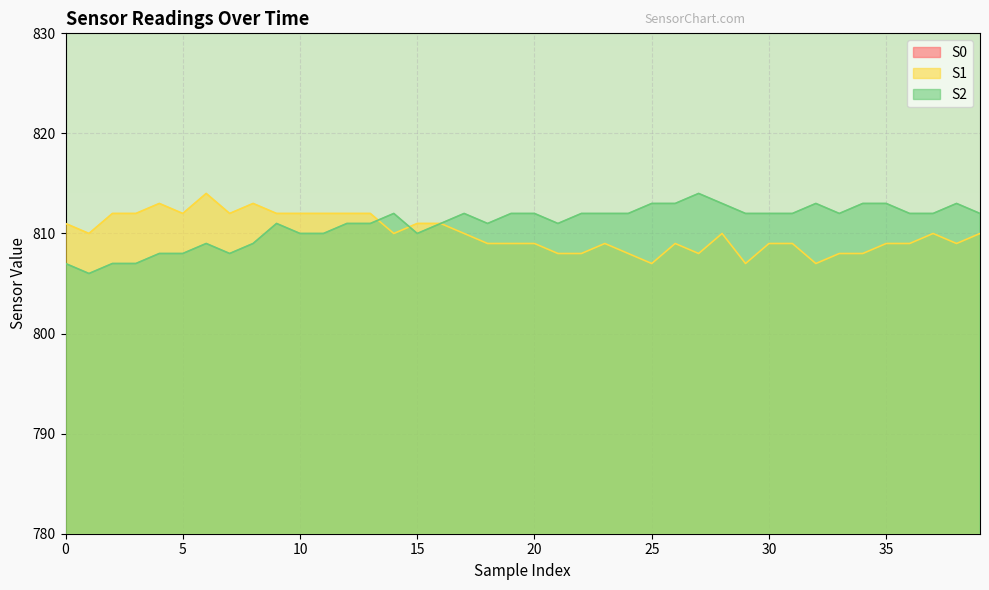

At how many categories does at least one series exceed 774?

40